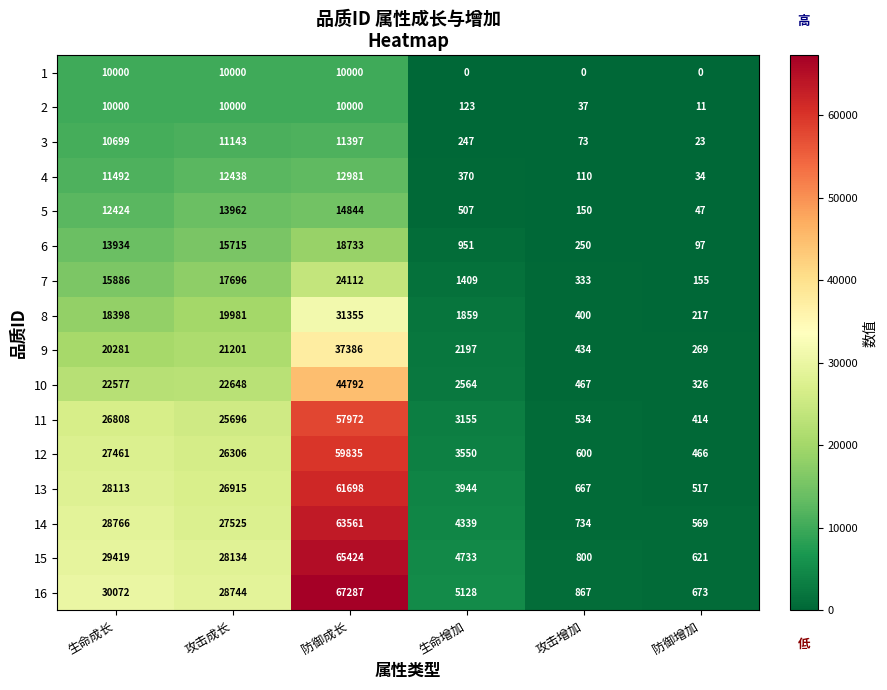

What is the spread (max minus min) of values at 生命增加?

5128